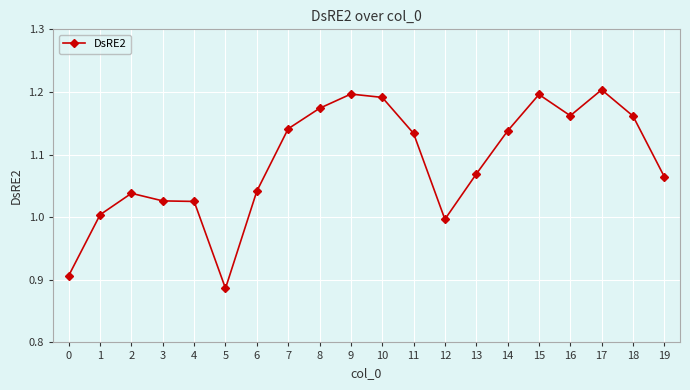

What is the change in value from 4 to 16?

+0.1